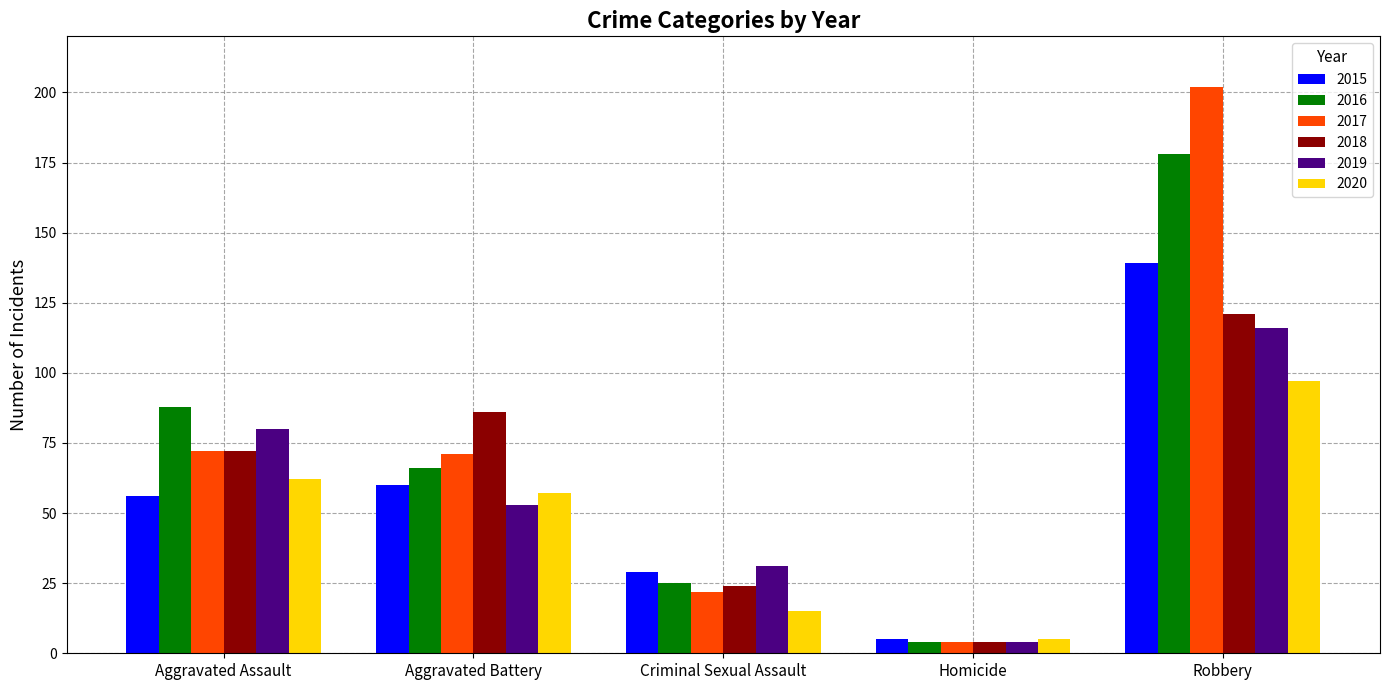

Is the value of 2018 at Aggravated Assault greater than the value of 2019 at Aggravated Assault?

No